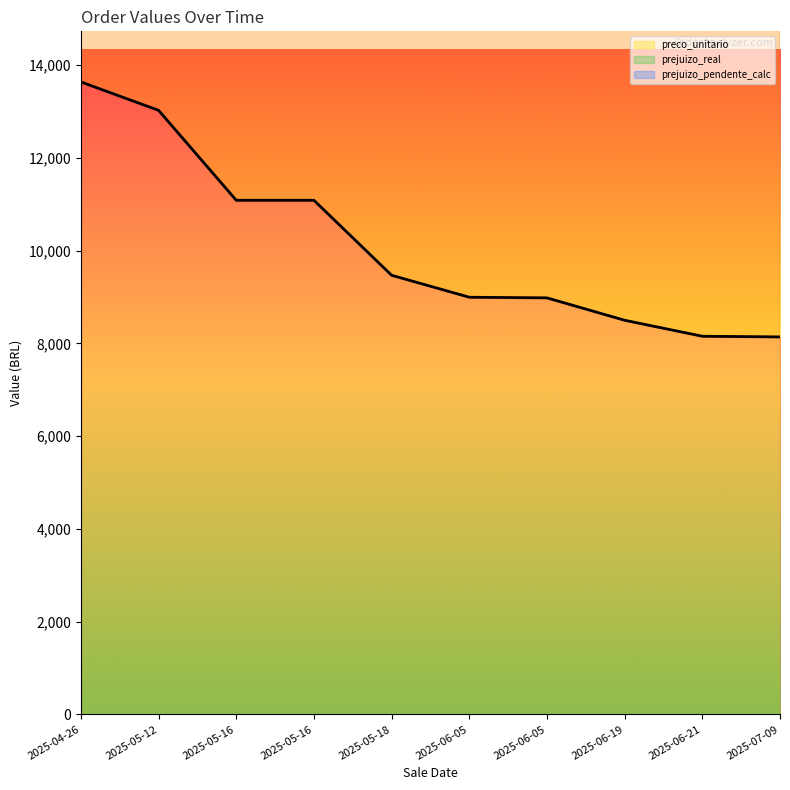

At which category is the sum across all series the highest?

2025-04-26